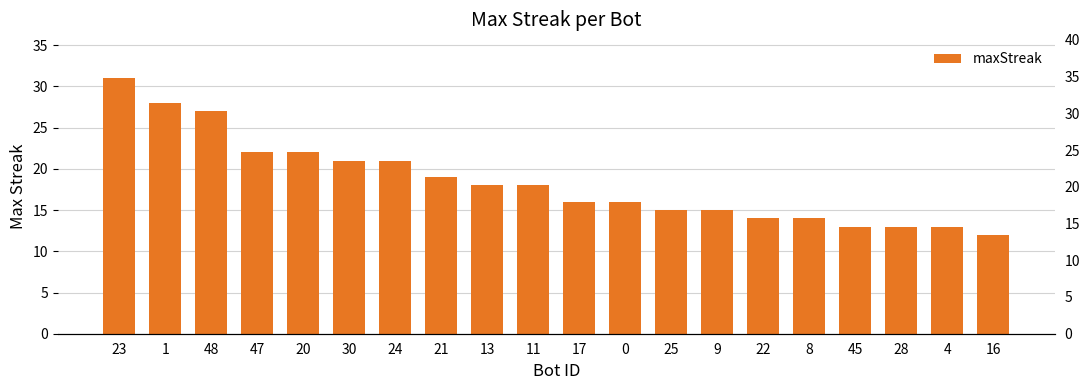

What is the minimum value shown in the chart?

12